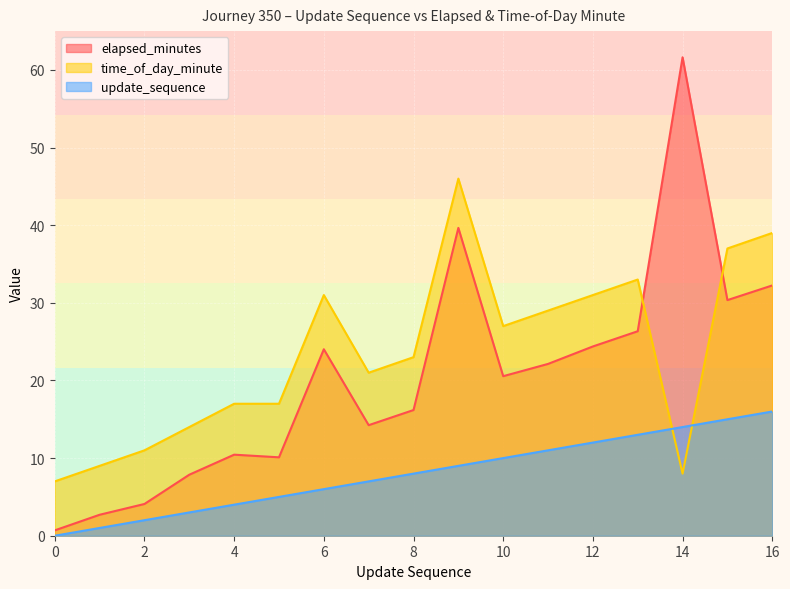

What is the value of the time_of_day_minute point at the 10th from the left?

46.0